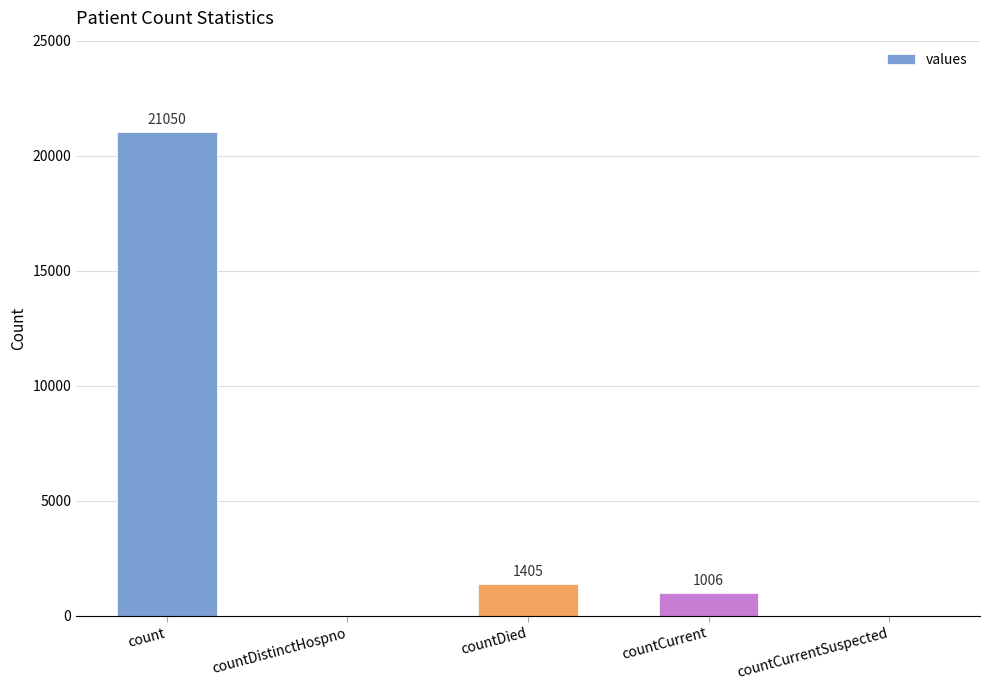

What is the maximum value shown in the chart?

21050